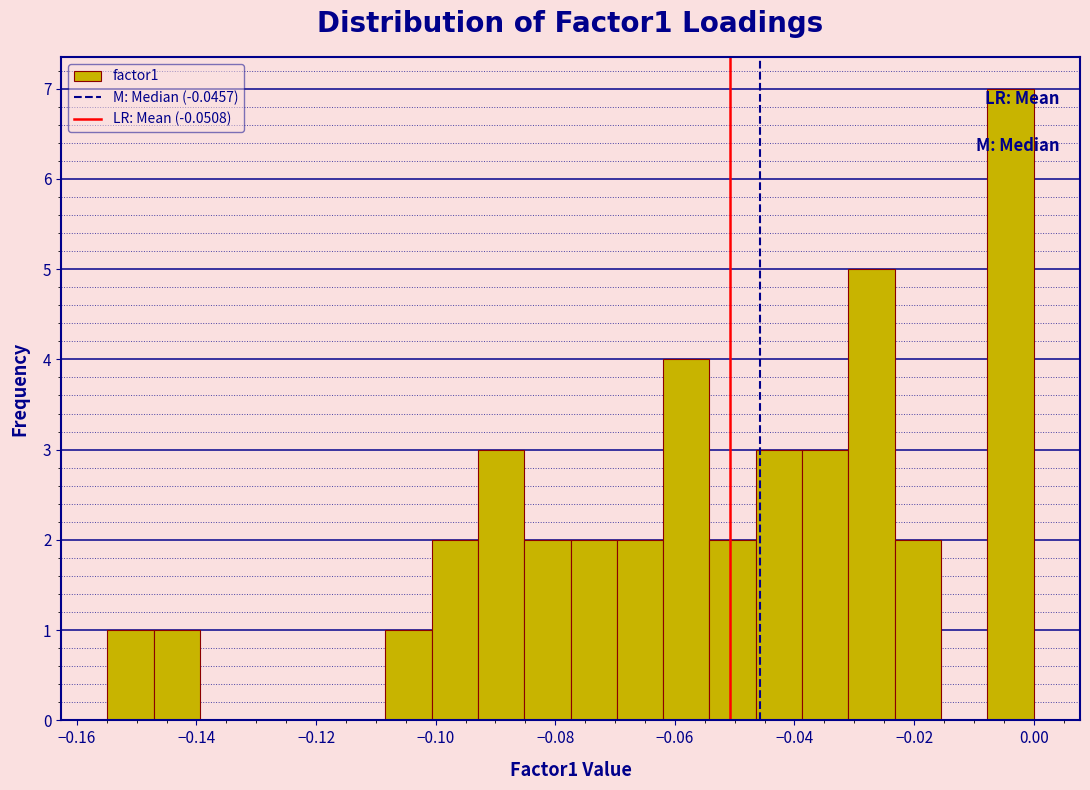

Around what value on the x-axis is the tallest bar? Give the approximate position of its centre, as read against the axis.

-0.004